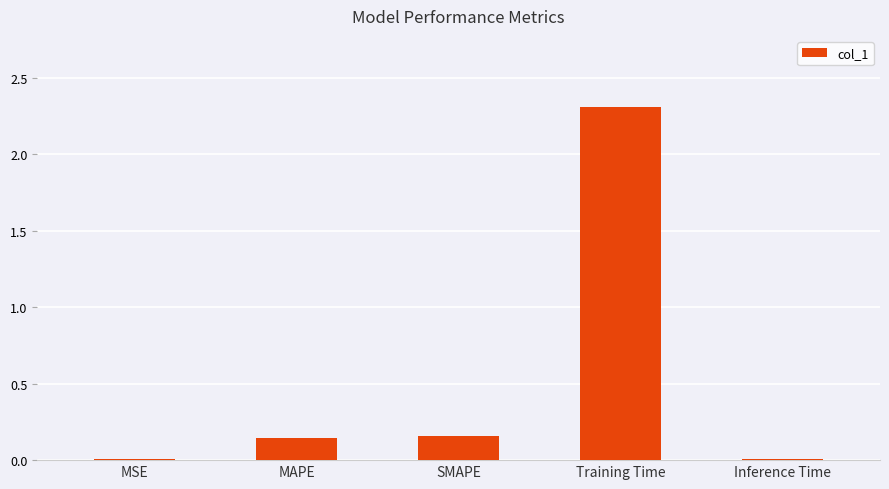

The chart shows a value of 1.1 at Training Time. True or false?

False